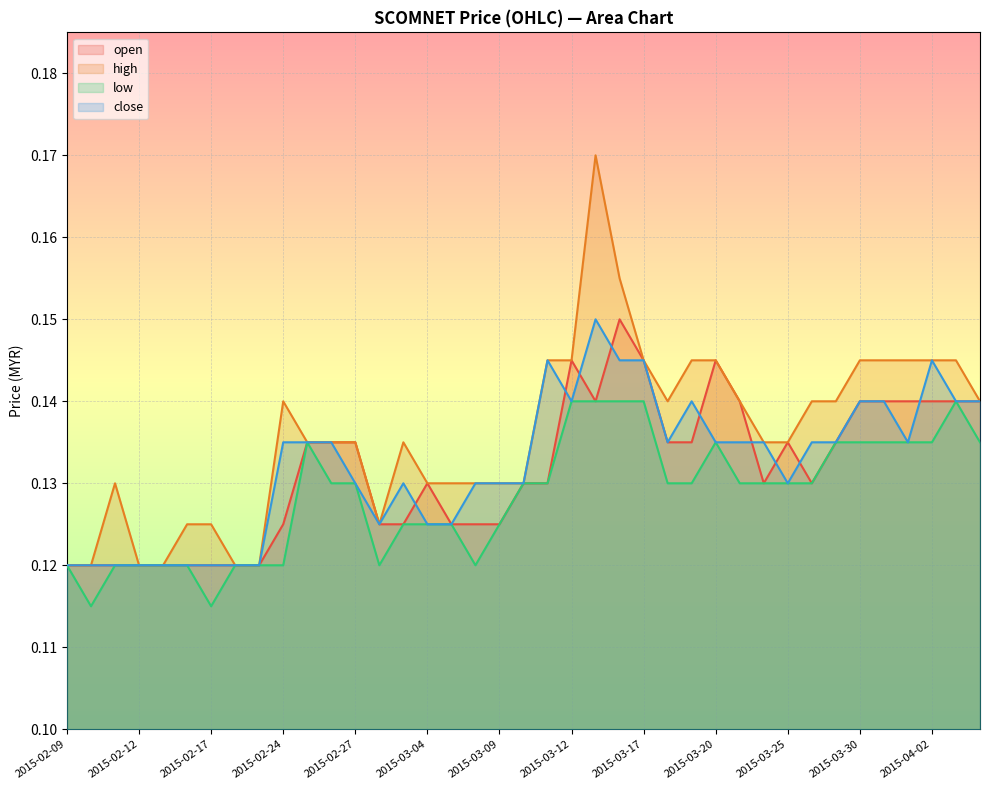

What are all the series names shown in the legend?

open, high, low, close